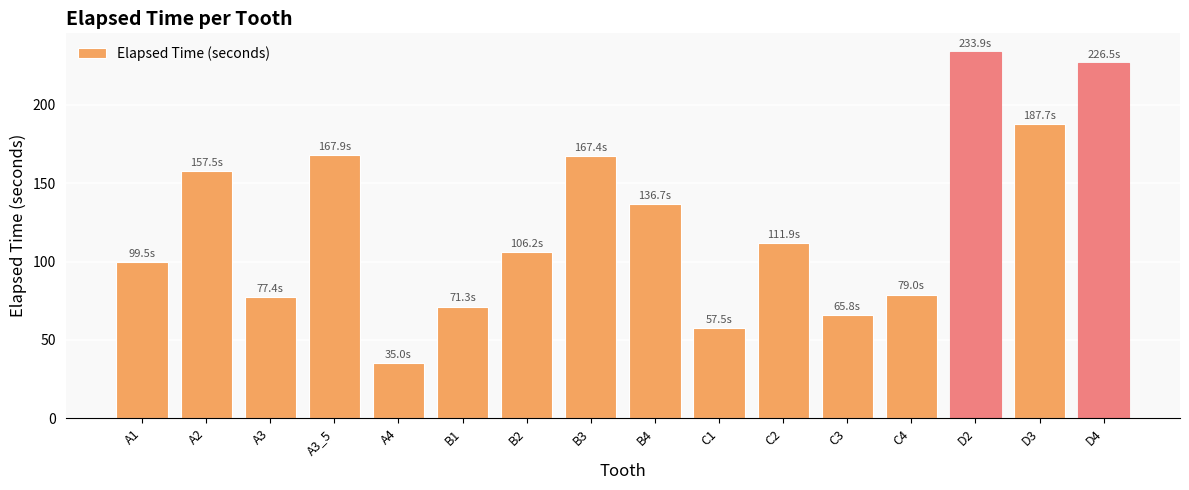

At which label is the value closest to 134?

B4